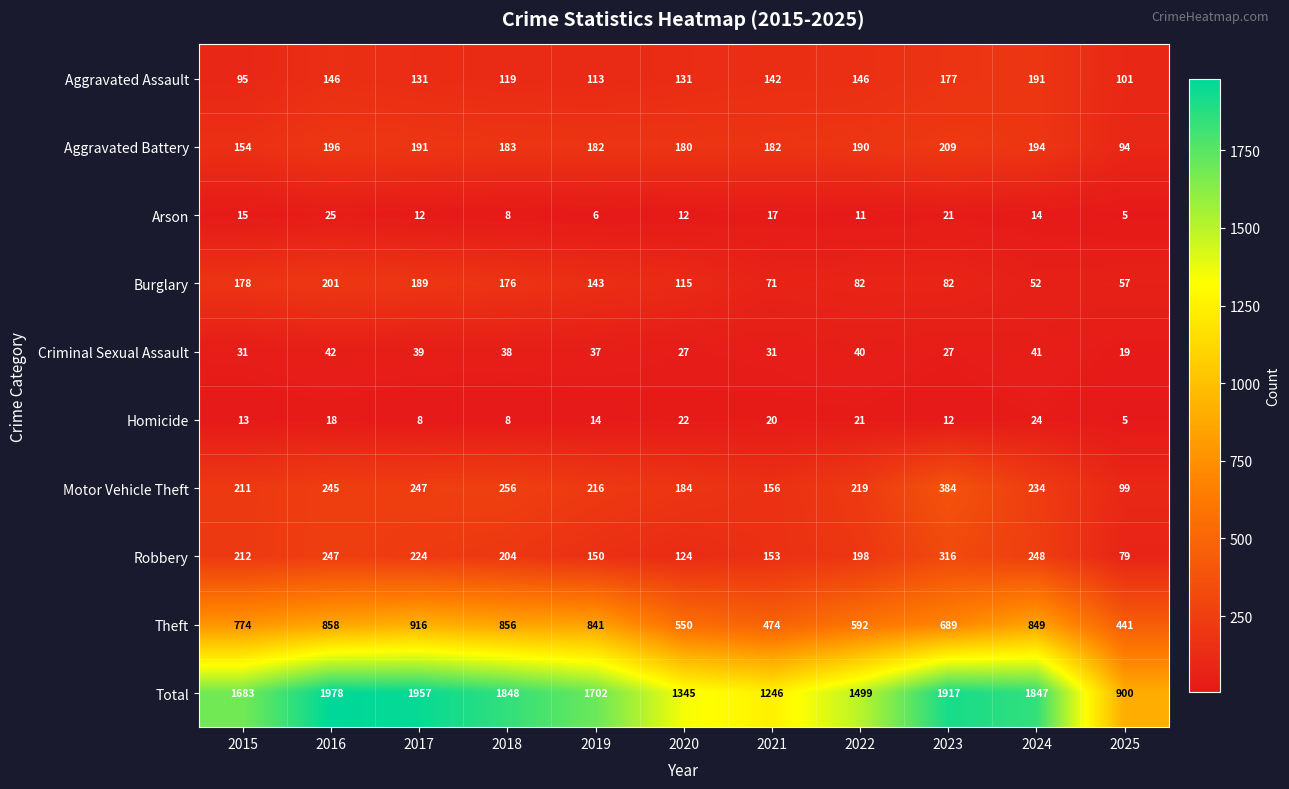

At which label is Aggravated Assault closest to 143?

2021